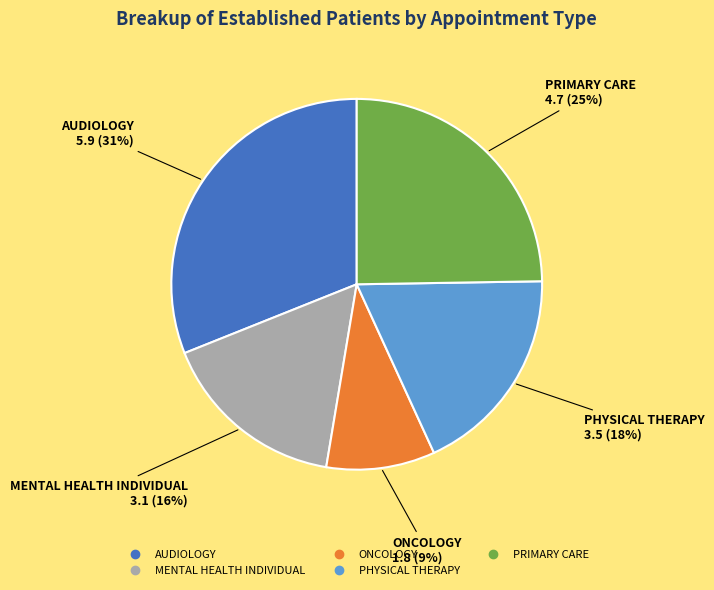

Between MENTAL HEALTH INDIVIDUAL and ONCOLOGY, which is larger?

MENTAL HEALTH INDIVIDUAL